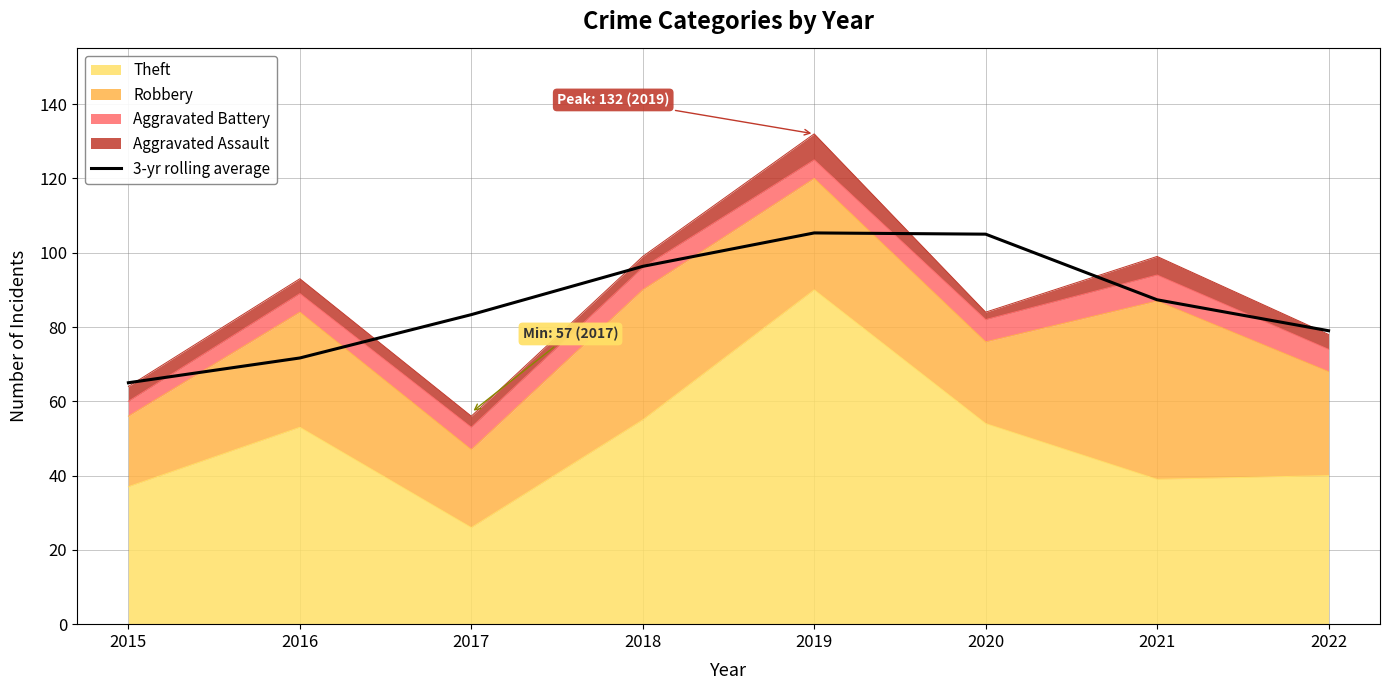

Reading left to right, extract all data points from this chart.

65.0	71.7	83.3	96.3	105.3	105.0	87.3	79.0